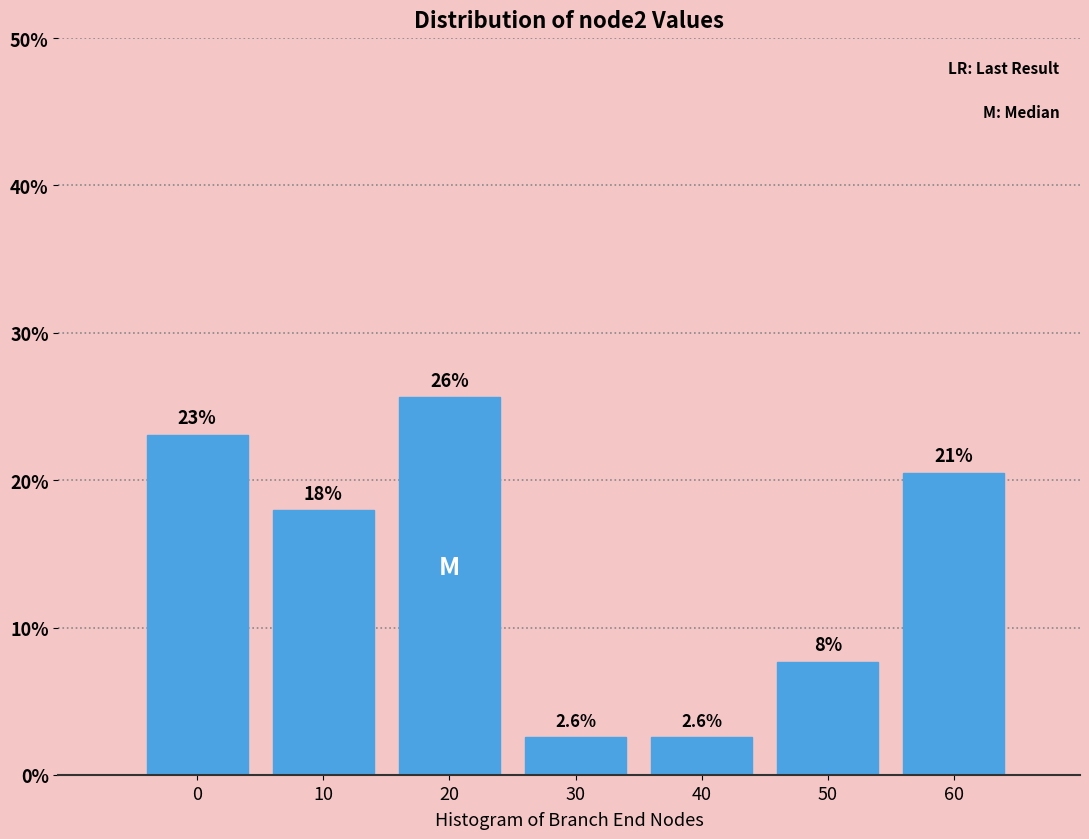

Reading left to right, transcribe all the data shown in this chart.

0=23.1	10=17.9	20=25.6	30=2.6	40=2.6	50=7.7	60=20.5